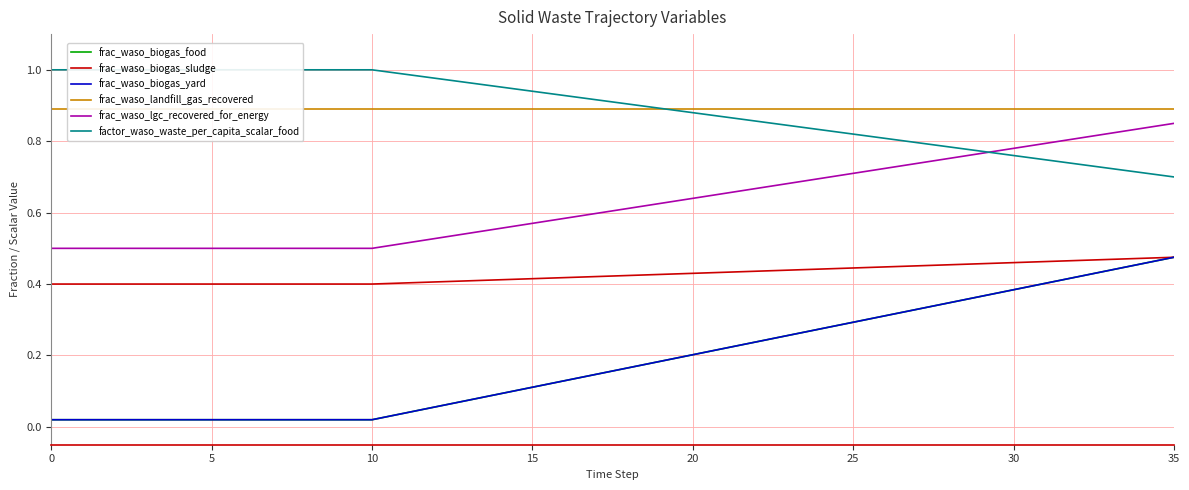

What is the label of the 8th point from the left?

35